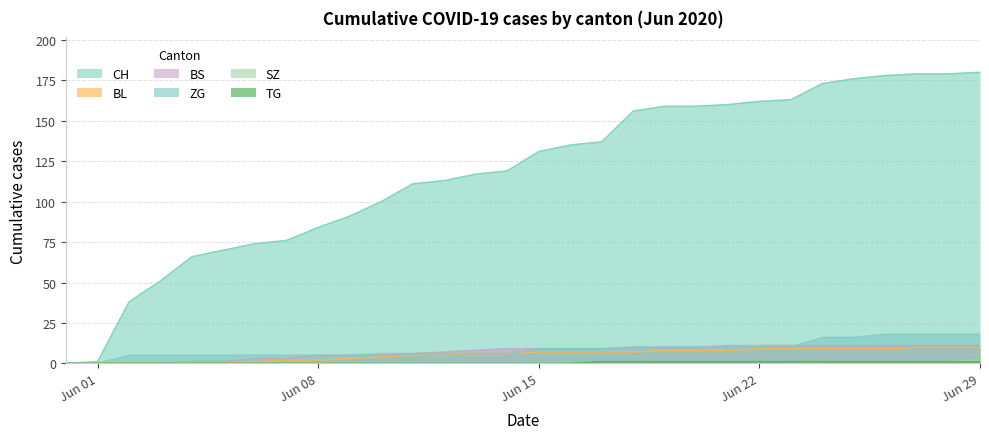

What position from the left is 2020-06-26?

27